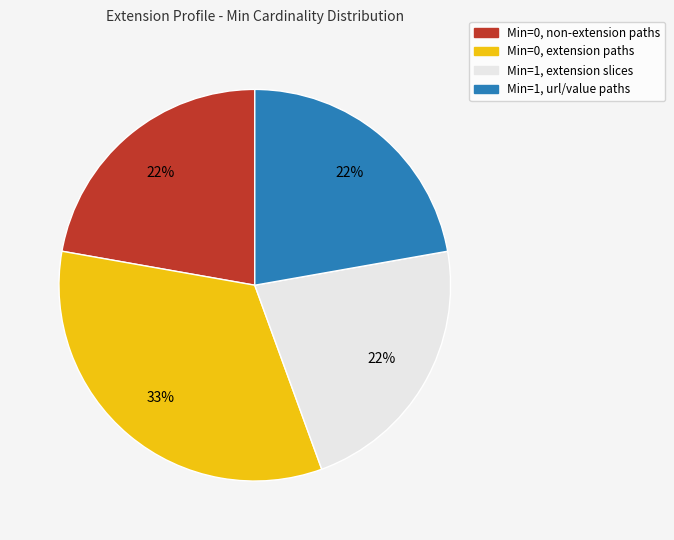

To the nearest percent, what is the difference between the largest and smallest slice percentages?

11%